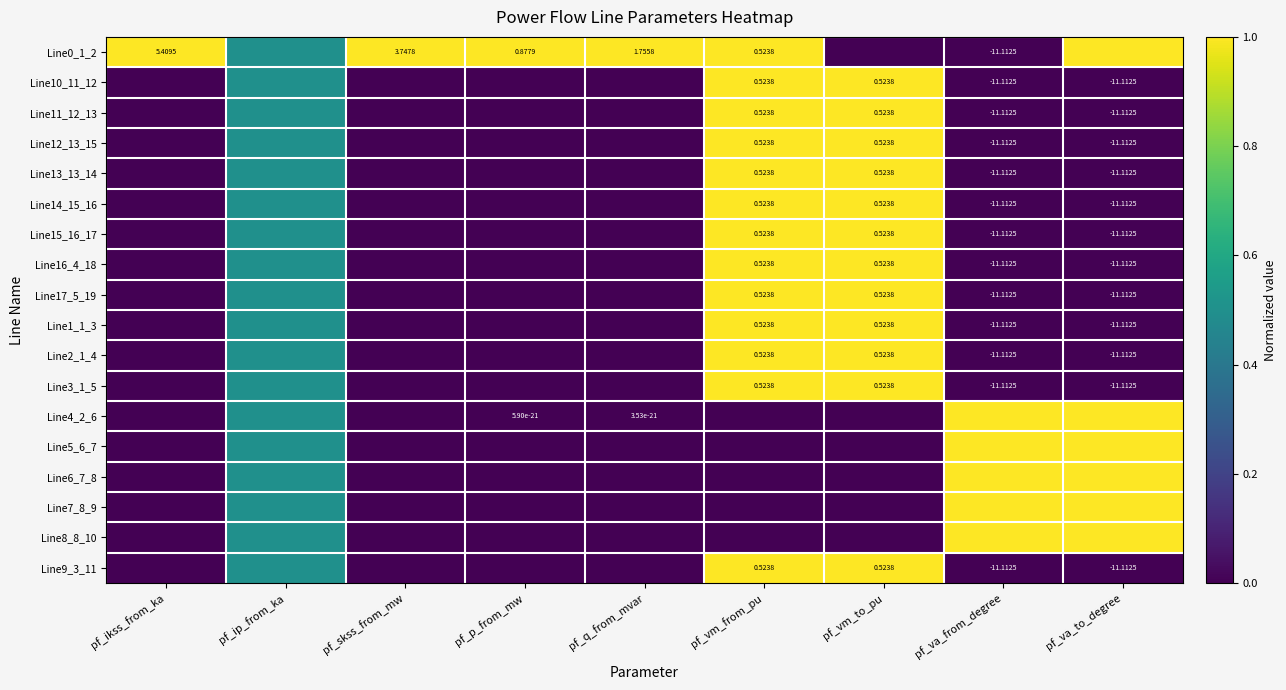

Between pf_va_to_degree and pf_va_from_degree, which is larger?

pf_va_to_degree